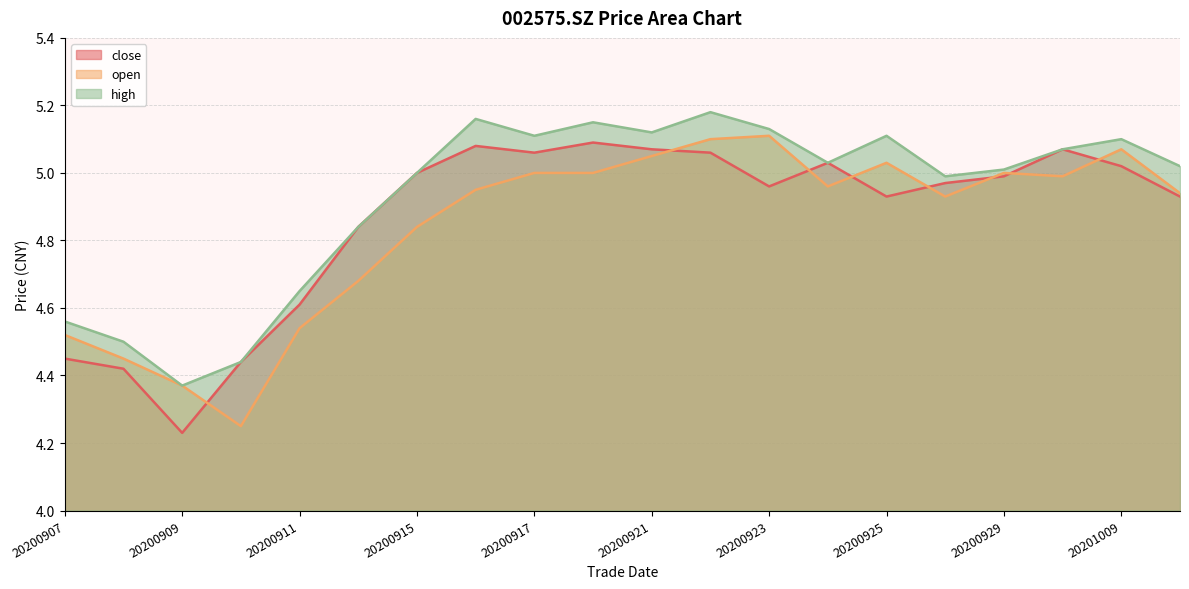

What is the difference between the maximum and minimum values in the high series?

0.8